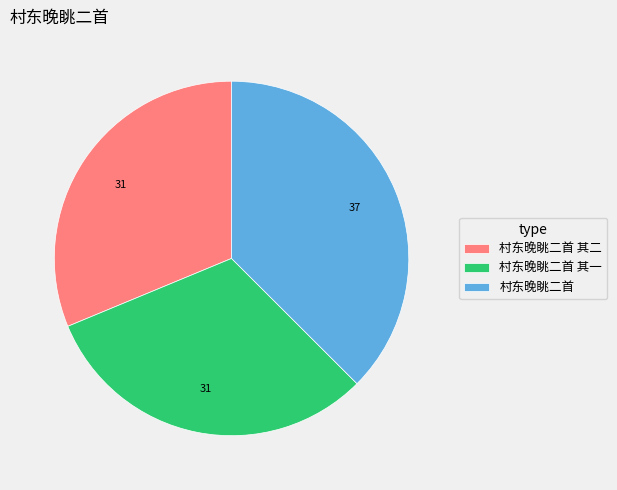

How many slices are in this pie chart?

3